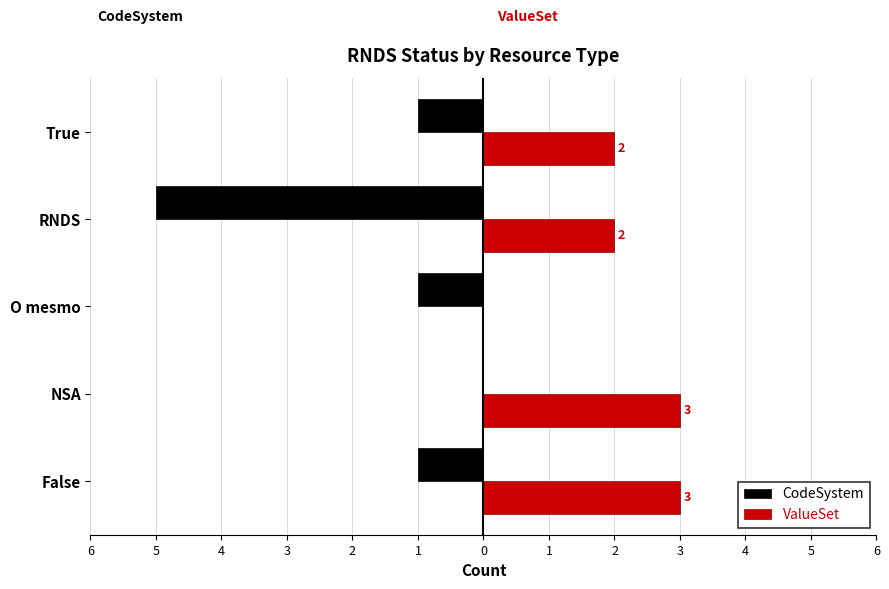

At how many categories does at least one series exceed 1?

4